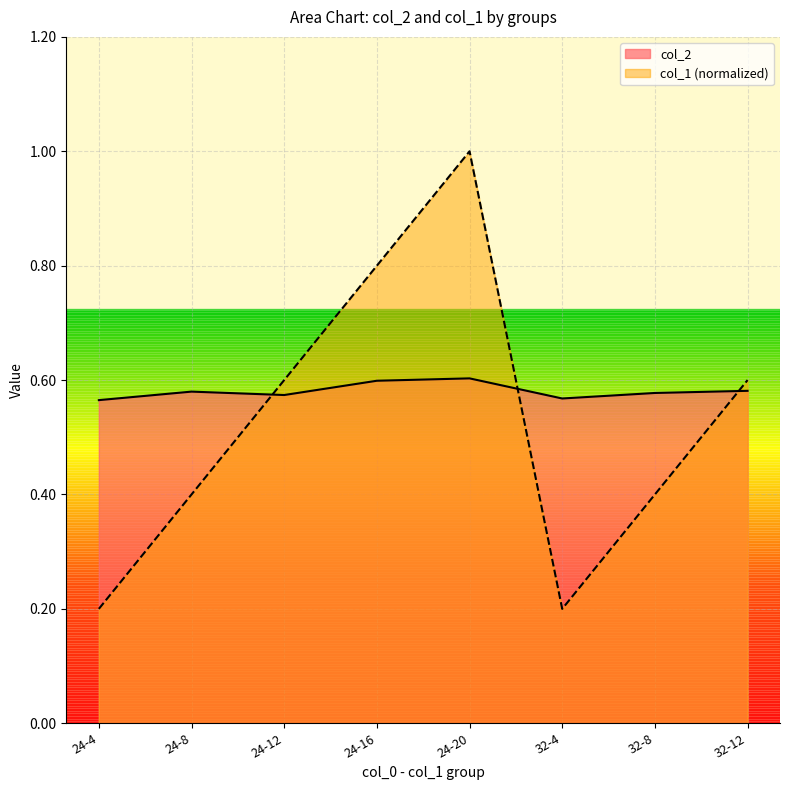

At which category is the sum across all series the highest?

24-20